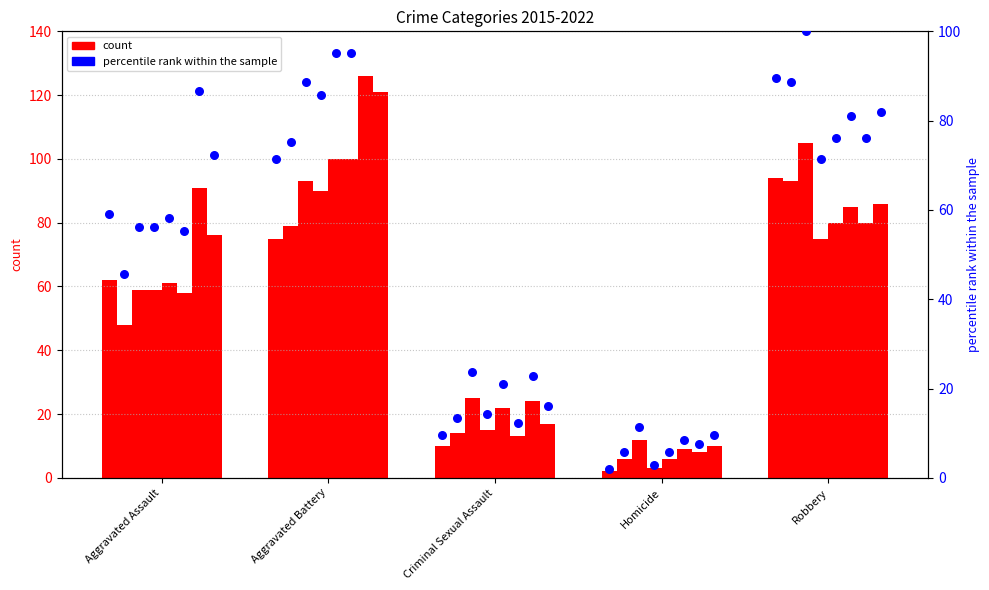

Approximately how many times larger is the value at Robbery compared to Homicide?

47.0